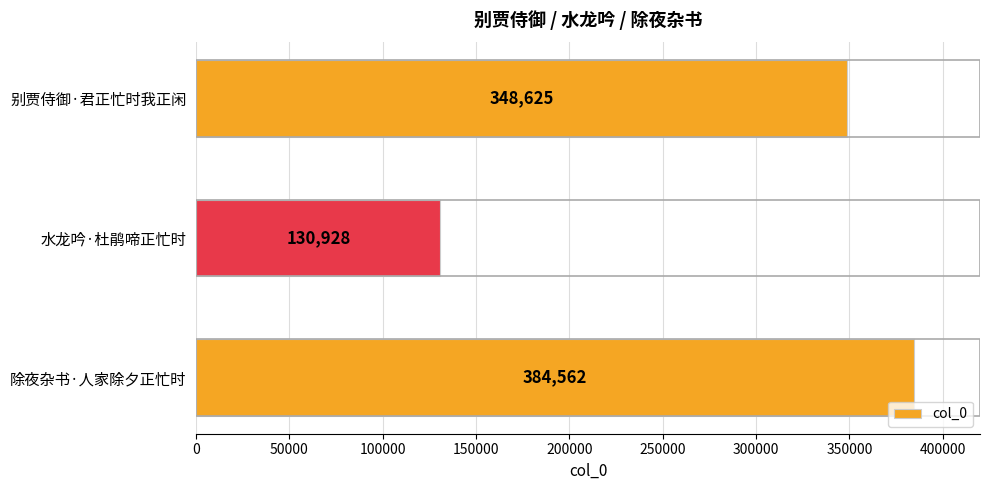

Count the number of categories in the chart.

3